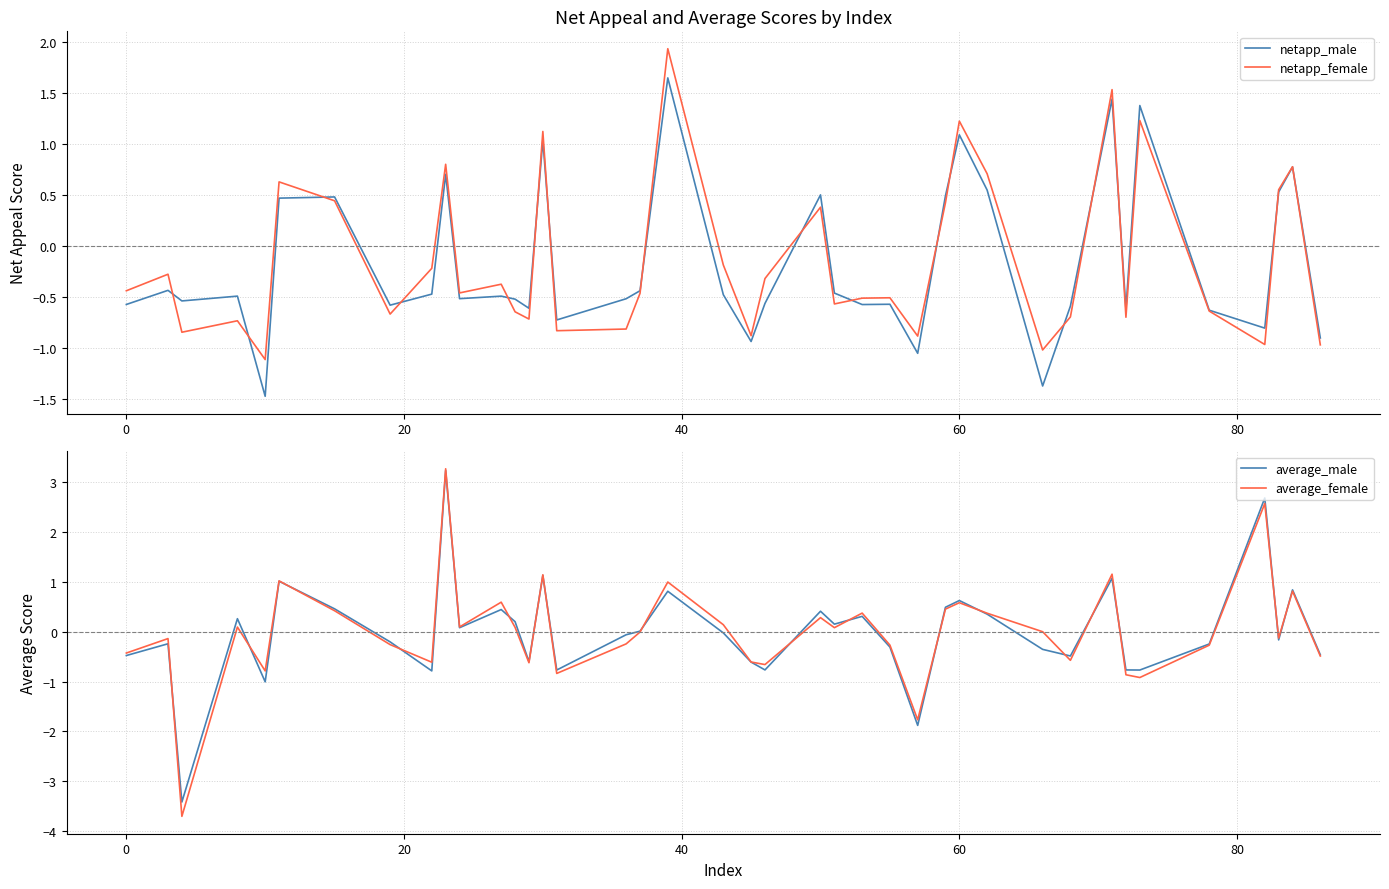

Which series has the widest spread of values?

average_female